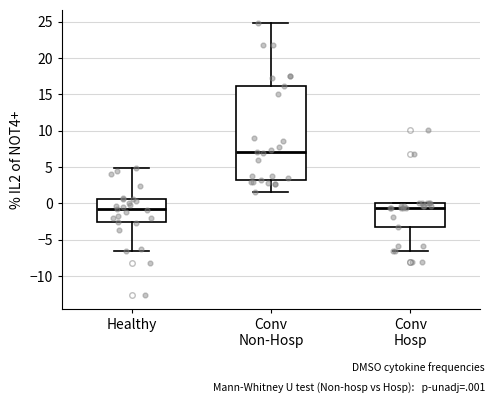

Reading left to right, transcribe this box plot: for each box, give where its median line is, the range the box spans, and where its two whiskers end, as read against the y-axis. The values are not printed on the chart, so give them approximately, as read against the axis.

Healthy: median -1.0, box -2.5 to 0.5, whiskers -6.5 to 5.0
Conv Non-Hosp: median 7.0, box 3.0 to 16.0, whiskers 1.5 to 25.0
Conv Hosp: median -0.5, box -3.0 to 0.0, whiskers -6.5 to 0.0